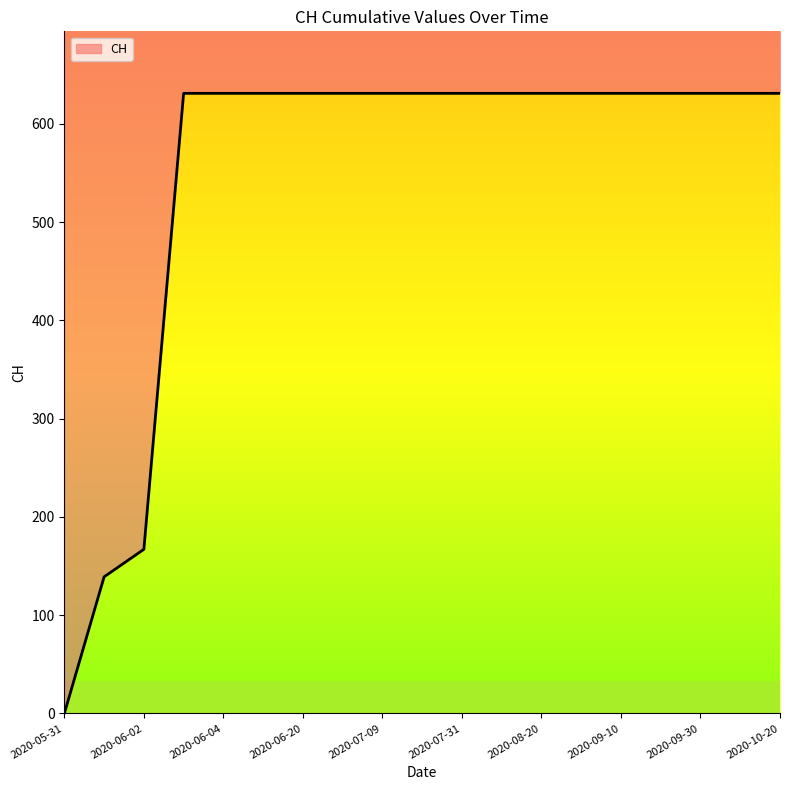

What is the ratio of the value at 2020-07-31 to the value at 2020-06-01?

4.5